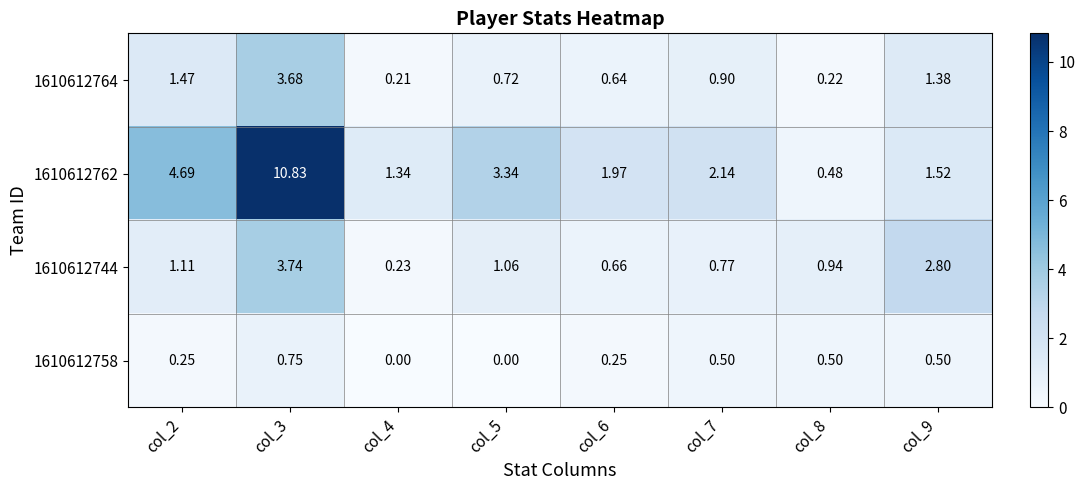

Is the value of 1610612764 at col_5 greater than the value of 1610612758 at col_2?

Yes